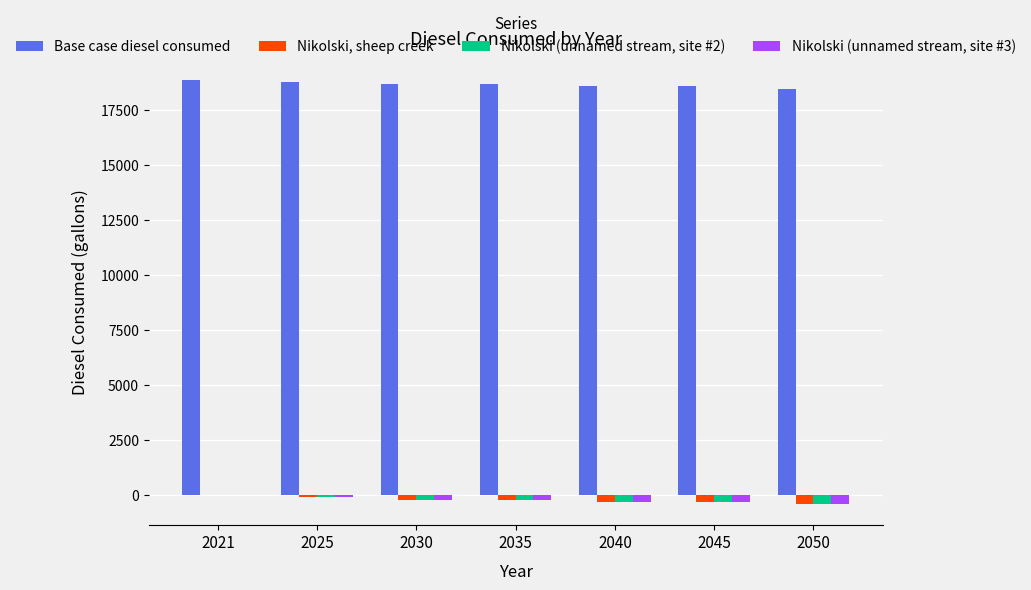

What is the difference between the Nikolski, sheep creek values at 2050 and 2025?

299.7